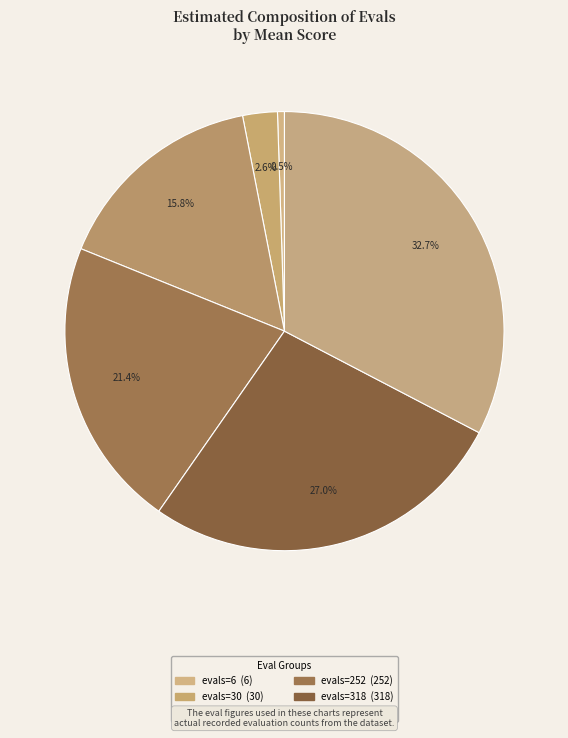

Do evals=252 and evals=384 together represent more than half of the pie?

No